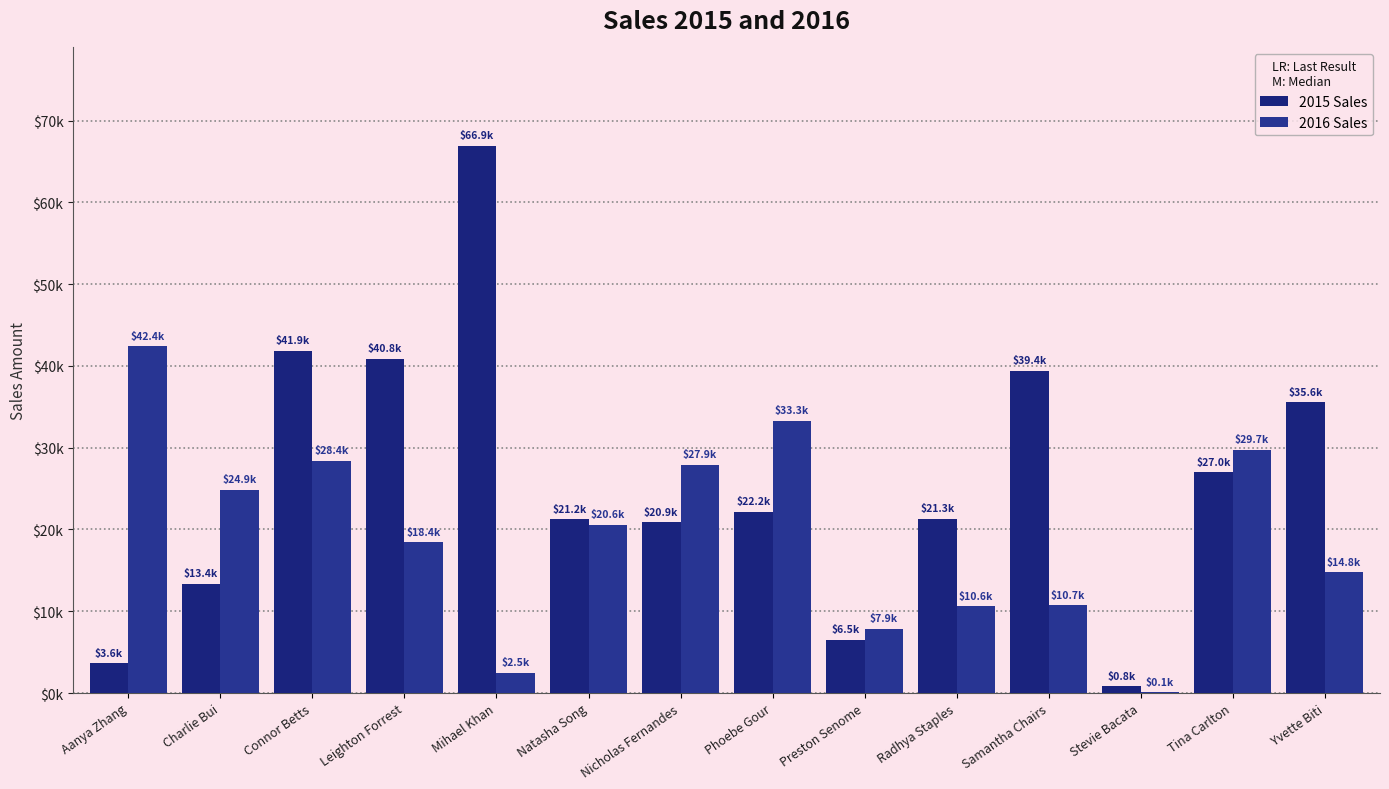

Are the bars grouped side by side (vs. stacked)?

Yes